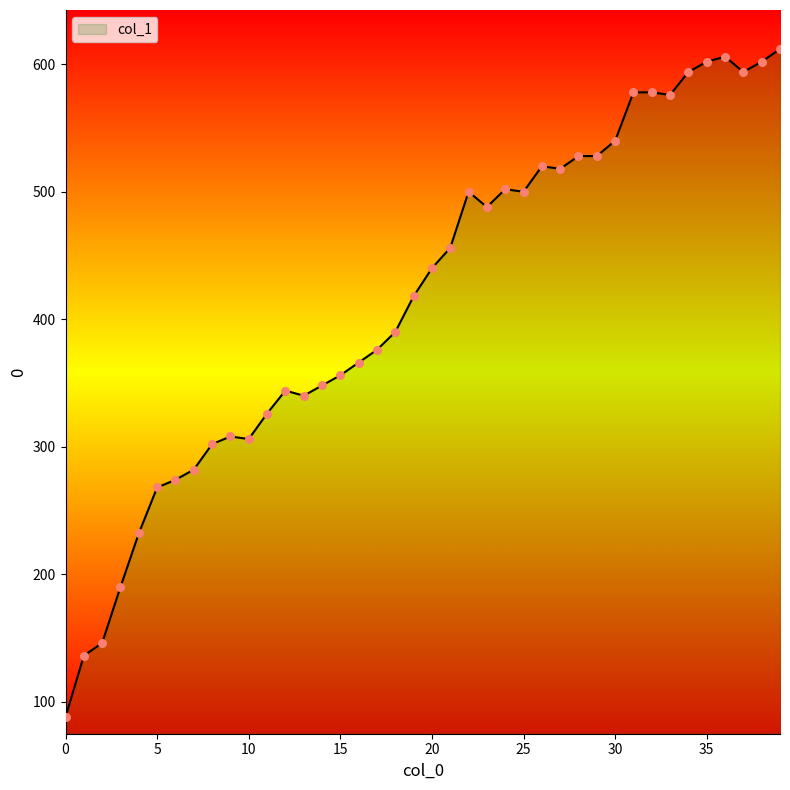

Approximately how many times larger is the value at 1 compared to 20?

0.3